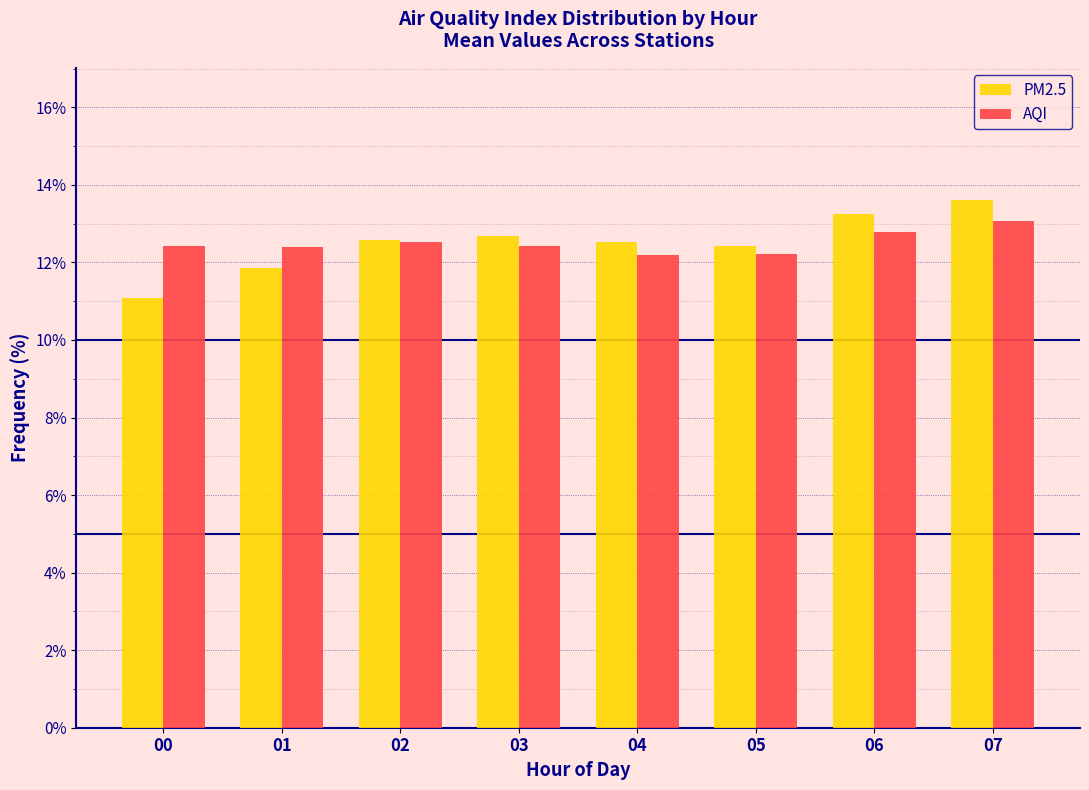

What is the sum of the AQI values at 00 and 01?

24.8